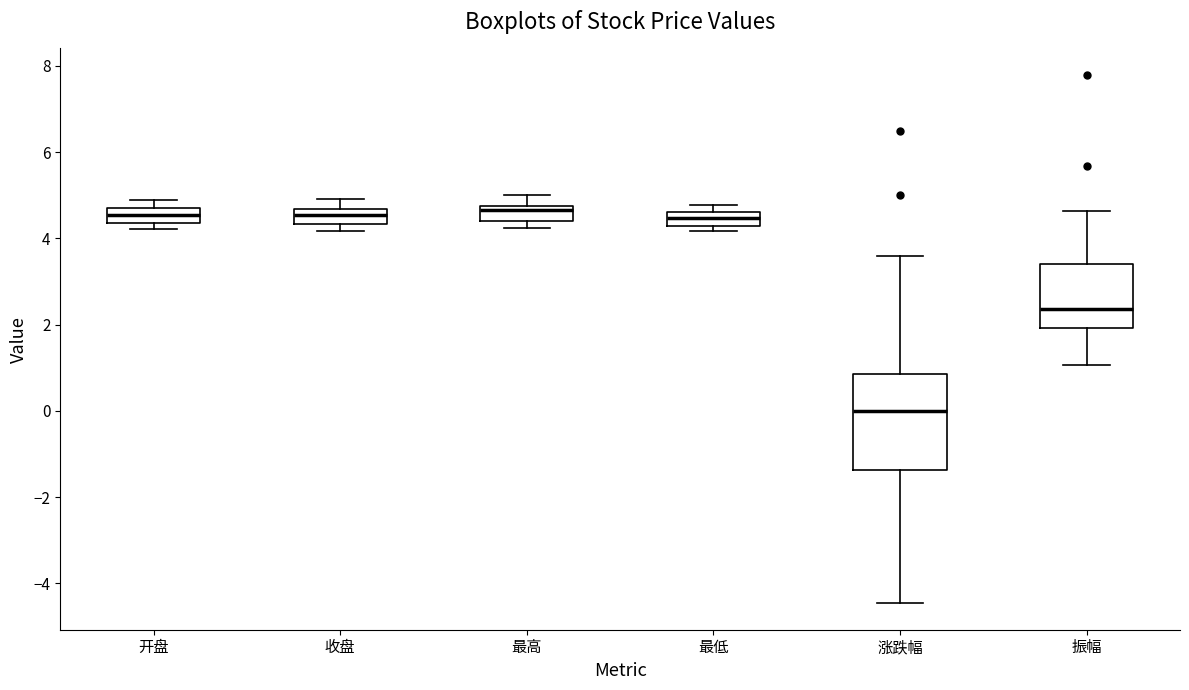

Reading left to right, read every box against the y-axis: the position of its median line, the range the box covers, and the ends of its whiskers. The values are not printed on the chart, so give them approximately, as read against the axis.

开盘: median 4.6 (inside the box), box 4.4 to 4.6, whiskers 4.2 to 5.0
收盘: median 4.6 (inside the box), box 4.4 to 4.6, whiskers 4.2 to 5.0
最高: median 4.6, box 4.4 to 4.8, whiskers 4.2 to 5.0
最低: median 4.4, box 4.2 to 4.6, whiskers 4.2 (just below the box's lower edge) to 4.8
涨跌幅: median 0.0, box -1.4 to 0.8, whiskers -4.4 to 3.6
振幅: median 2.4, box 2.0 to 3.4, whiskers 1.0 to 4.6